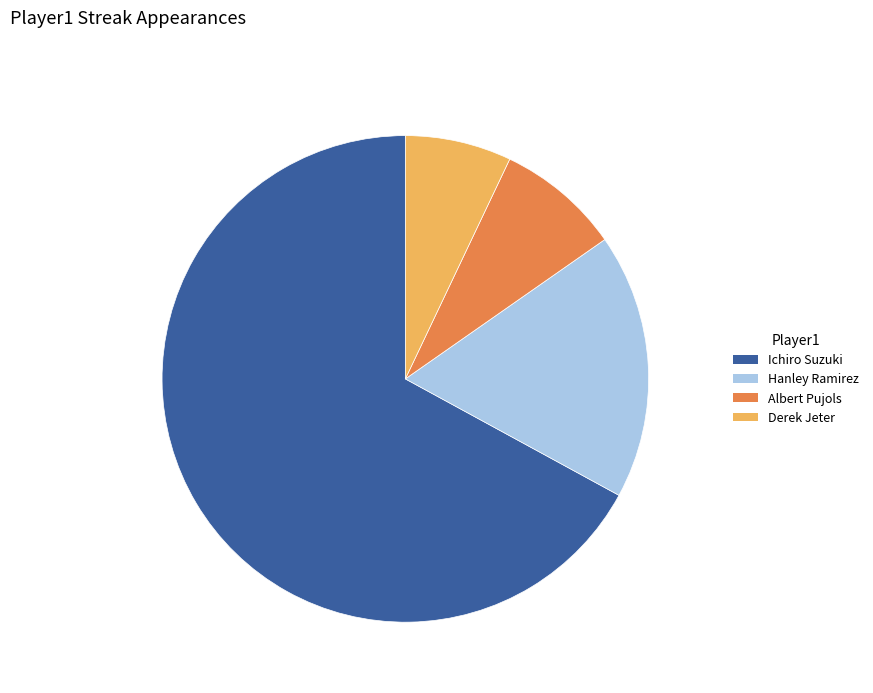

Between Derek Jeter and Hanley Ramirez, which is larger?

Hanley Ramirez